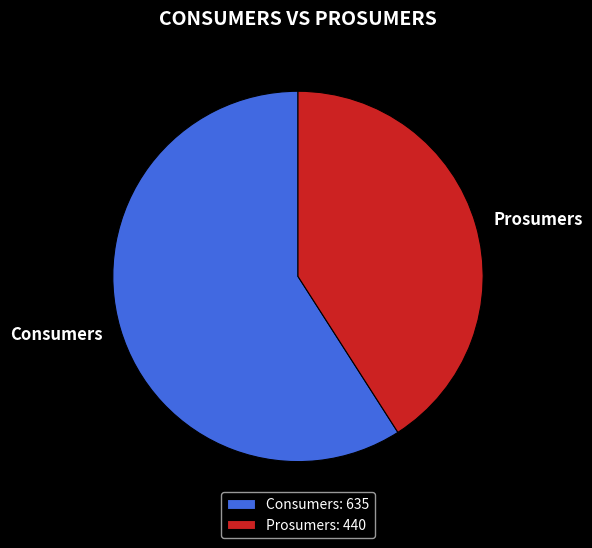

Combined, do Consumers and Prosumers account for over 50%?

Yes